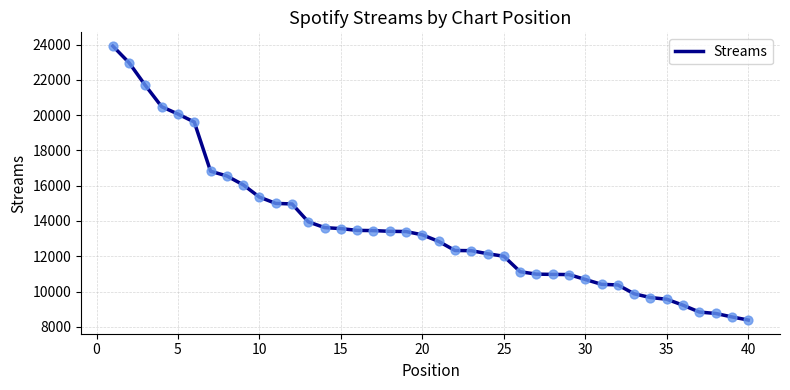

What is the difference between the maximum and minimum values?

15531